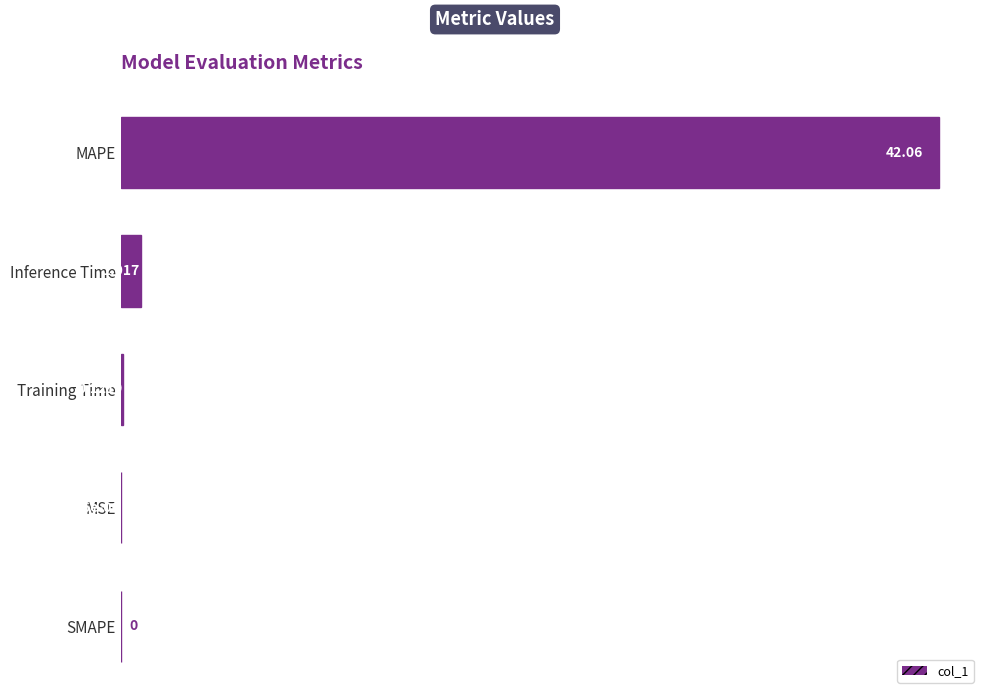

Count the number of data series in this chart.

1